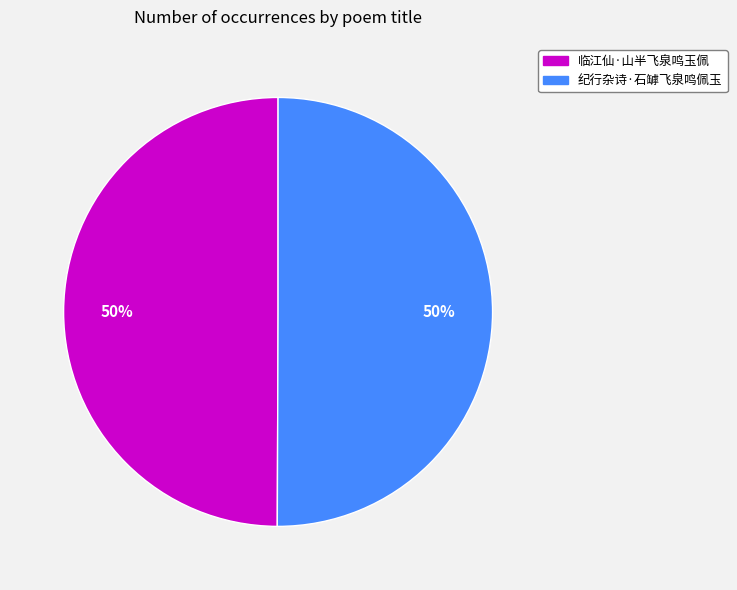

Is the sum of 临江仙·山半飞泉鸣玉佩 and 纪行杂诗·石罅飞泉鸣佩玉 greater than half?

Yes